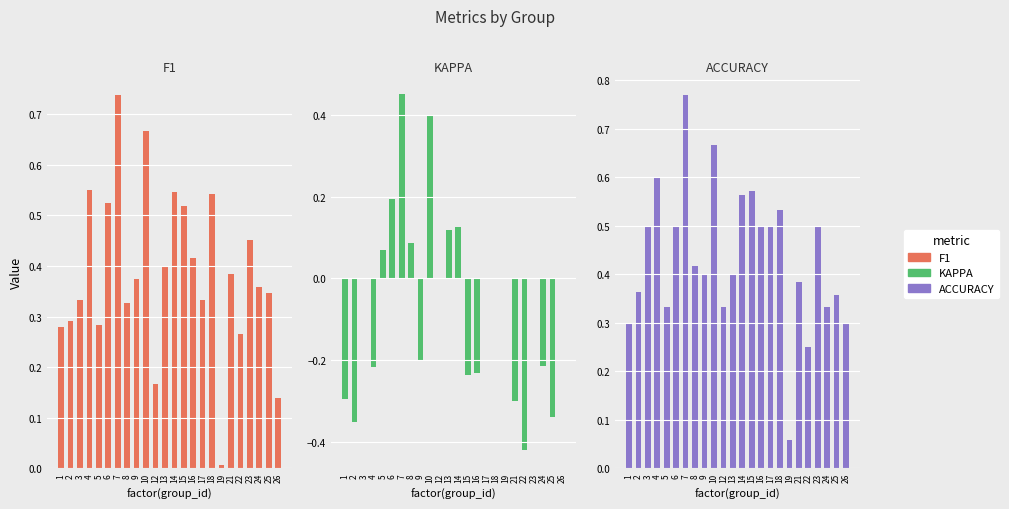

Reading left to right, transcribe all the data shown in this chart.

f1: 1=0.3	2=0.3	3=0.3	4=0.6	5=0.3	6=0.5	7=0.7	8=0.3	9=0.4	10=0.7	12=0.2	13=0.4	14=0.5	15=0.5	16=0.4	17=0.3	18=0.5	19=0.0	21=0.4	22=0.3	23=0.5	24=0.4	25=0.3	26=0.1
kappa: 1=-0.3	2=-0.4	3=0.0	4=-0.2	5=0.1	6=0.2	7=0.5	8=0.1	9=-0.2	10=0.4	12=0.0	13=0.1	14=0.1	15=-0.2	16=-0.2	17=0.0	18=0.0	19=0.0	21=-0.3	22=-0.4	23=0.0	24=-0.2	25=-0.3	26=0.0
accuracy: 1=0.3	2=0.4	3=0.5	4=0.6	5=0.3	6=0.5	7=0.8	8=0.4	9=0.4	10=0.7	12=0.3	13=0.4	14=0.6	15=0.6	16=0.5	17=0.5	18=0.5	19=0.1	21=0.4	22=0.2	23=0.5	24=0.3	25=0.4	26=0.3